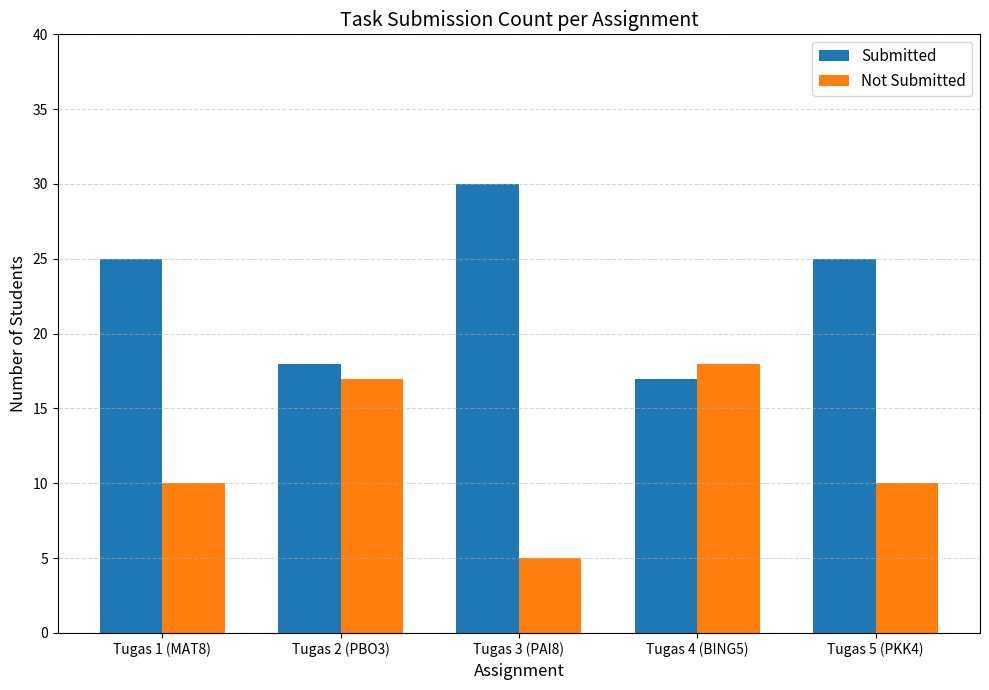

At which label does Submitted reach its peak?

Tugas 3 (PAI8)